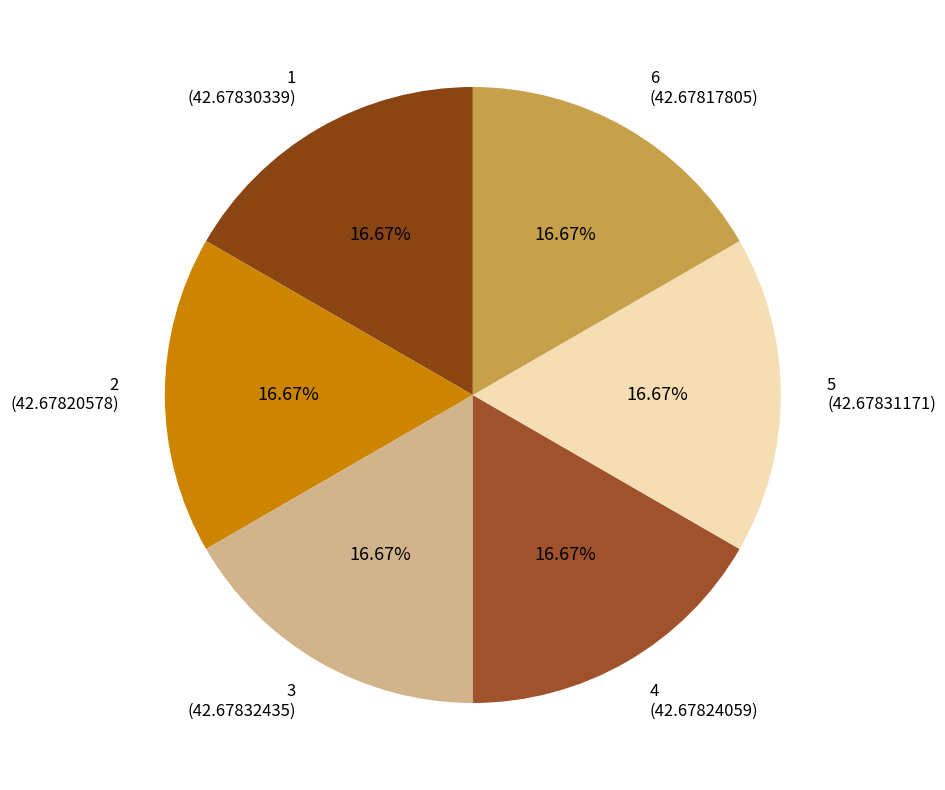

To the nearest percent, what portion does 4 represent?

17%